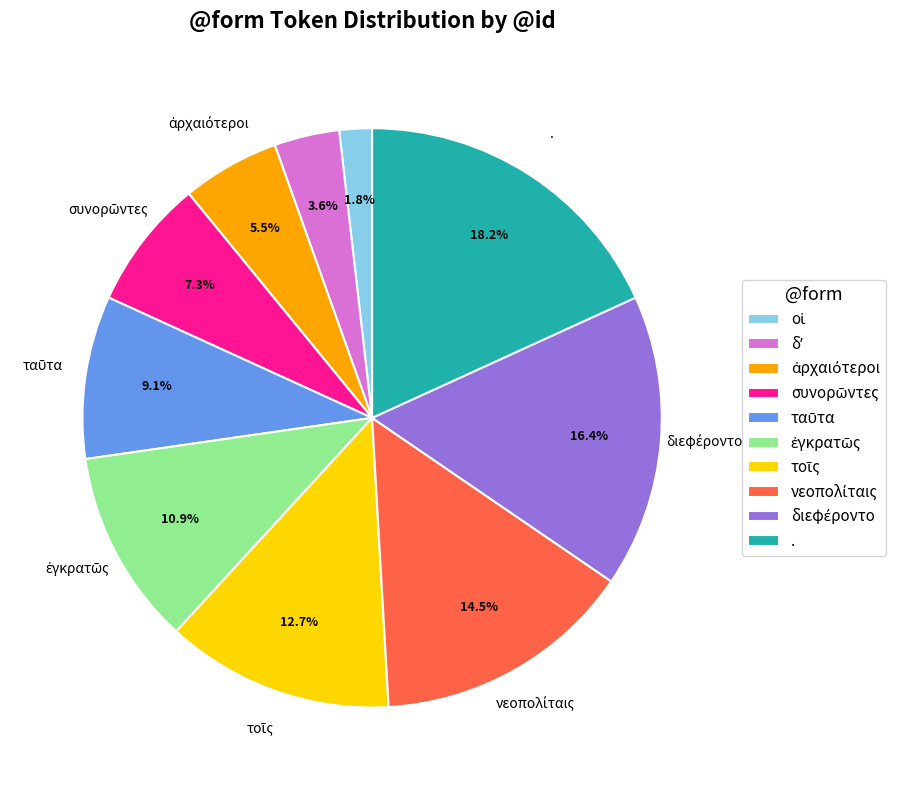

The . slice represents 18% of the pie. True or false?

True